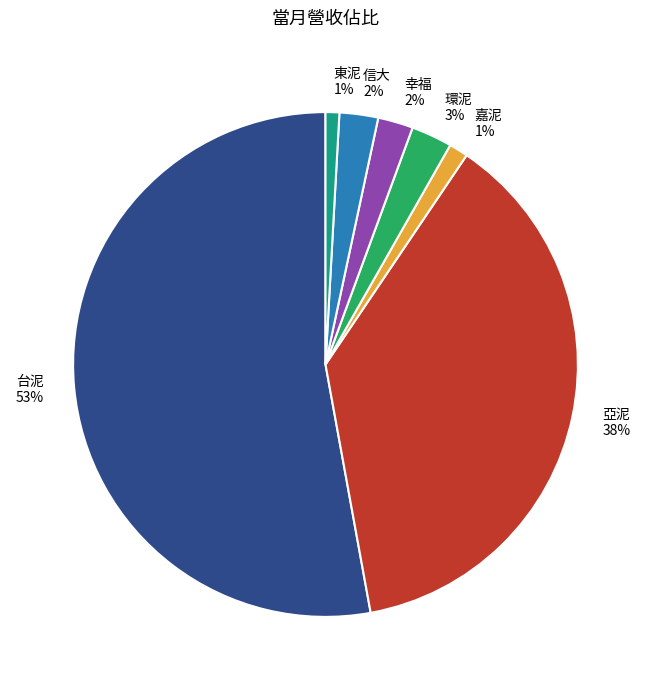

To the nearest percent, what portion does 信大 represent?

2%